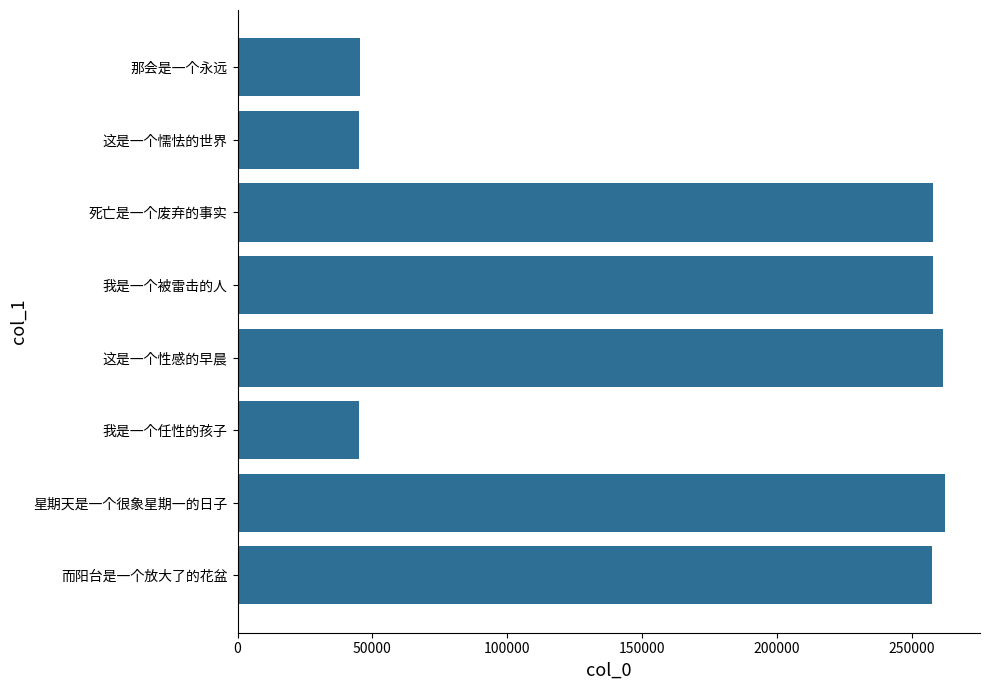

What is the sum of all values?

1432036